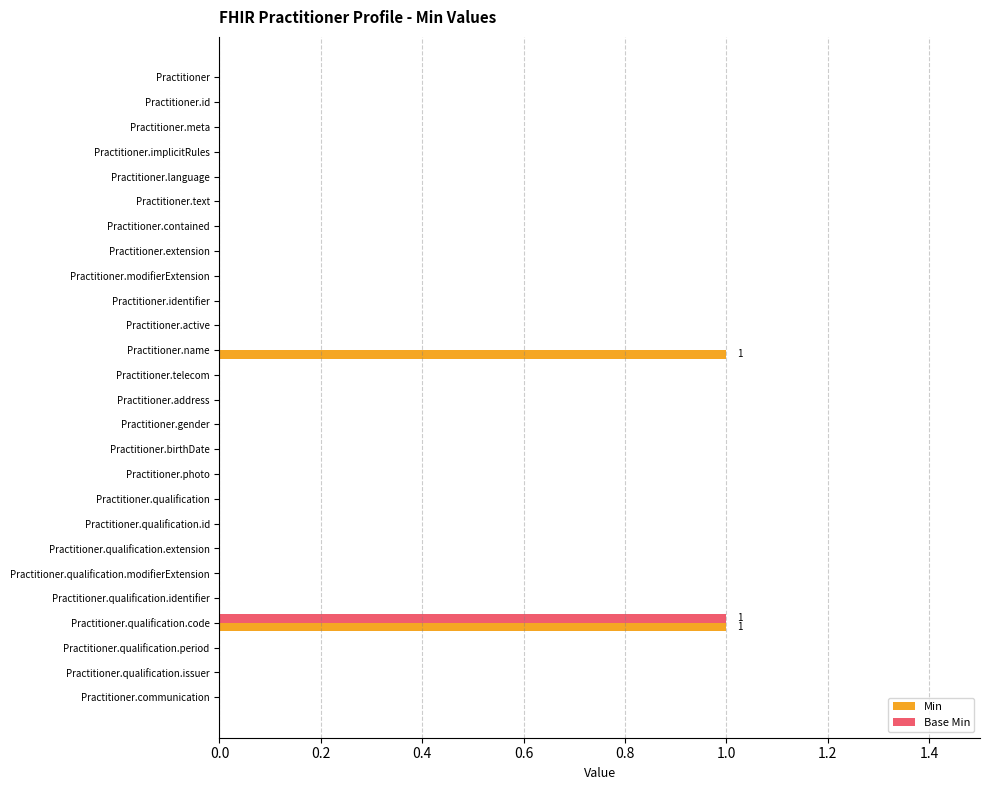

The Min series shows 0 at Practitioner.qualification.extension. True or false?

True